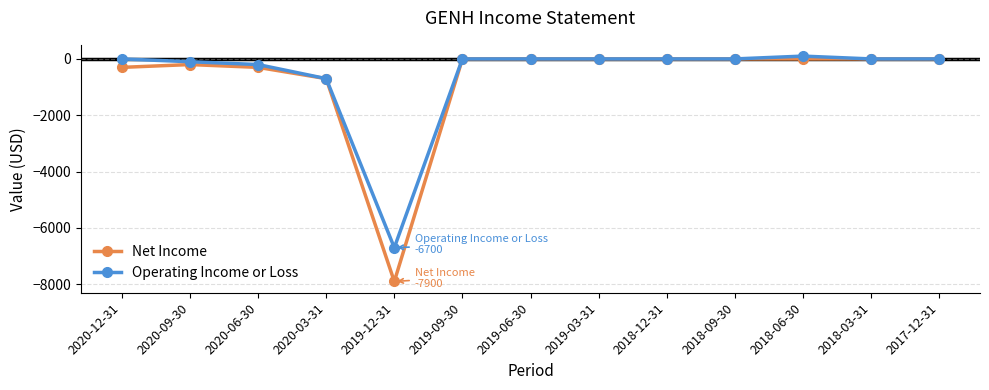

What are all the series names shown in the legend?

Net Income, Operating Income or Loss